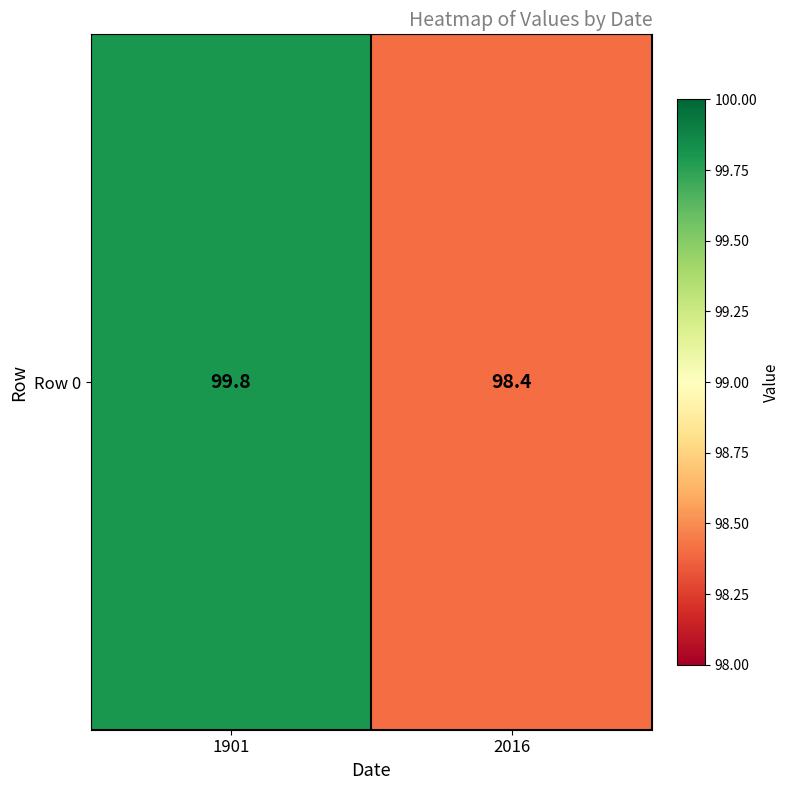

Rank the categories by value from lowest to highest.

2016, 1901